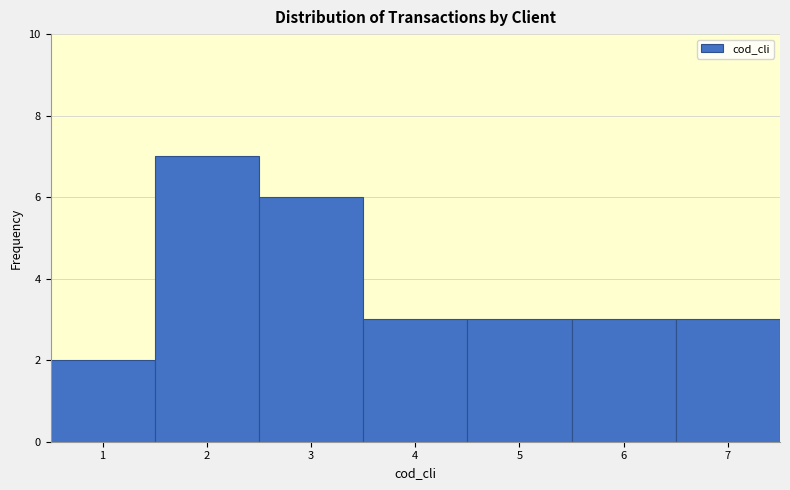

Reading left to right, transcribe this chart: for each bar, give the range it covers on the x-axis and its height. The values are not printed on the chart, so give them approximately, as read against the axis.

0.5 to 1.5: 2
1.5 to 2.5: 7
2.5 to 3.5: 6
3.5 to 4.5: 3
4.5 to 5.5: 3
5.5 to 6.5: 3
6.5 to 7.5: 3